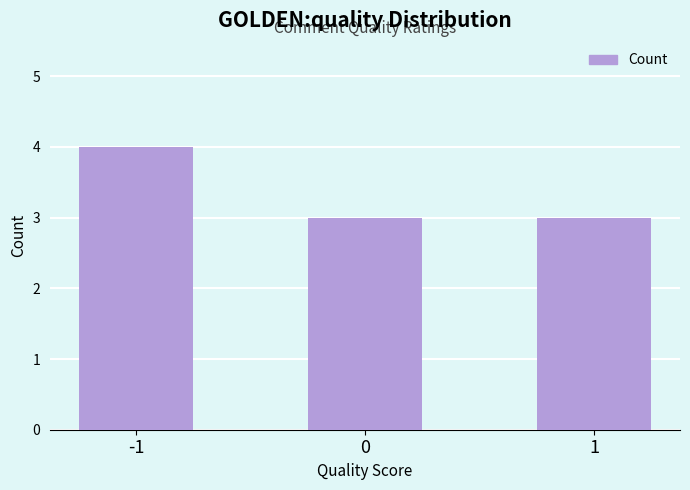

What is the change in value from -1 to 1?

-1